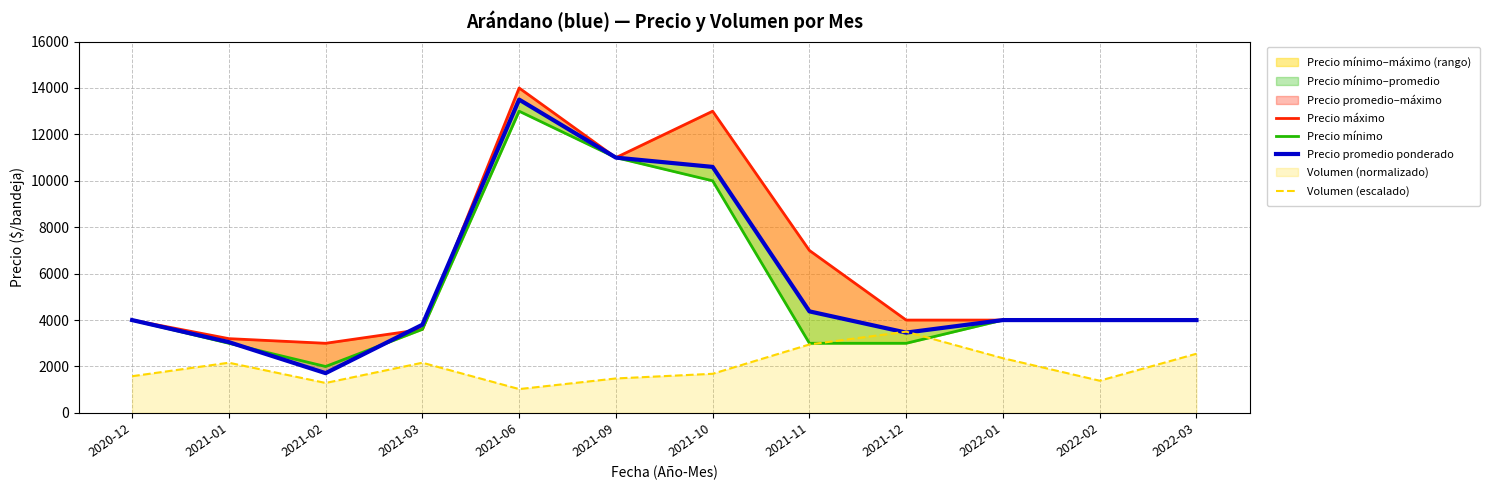

At how many categories does at least one series exceed 5365?

4